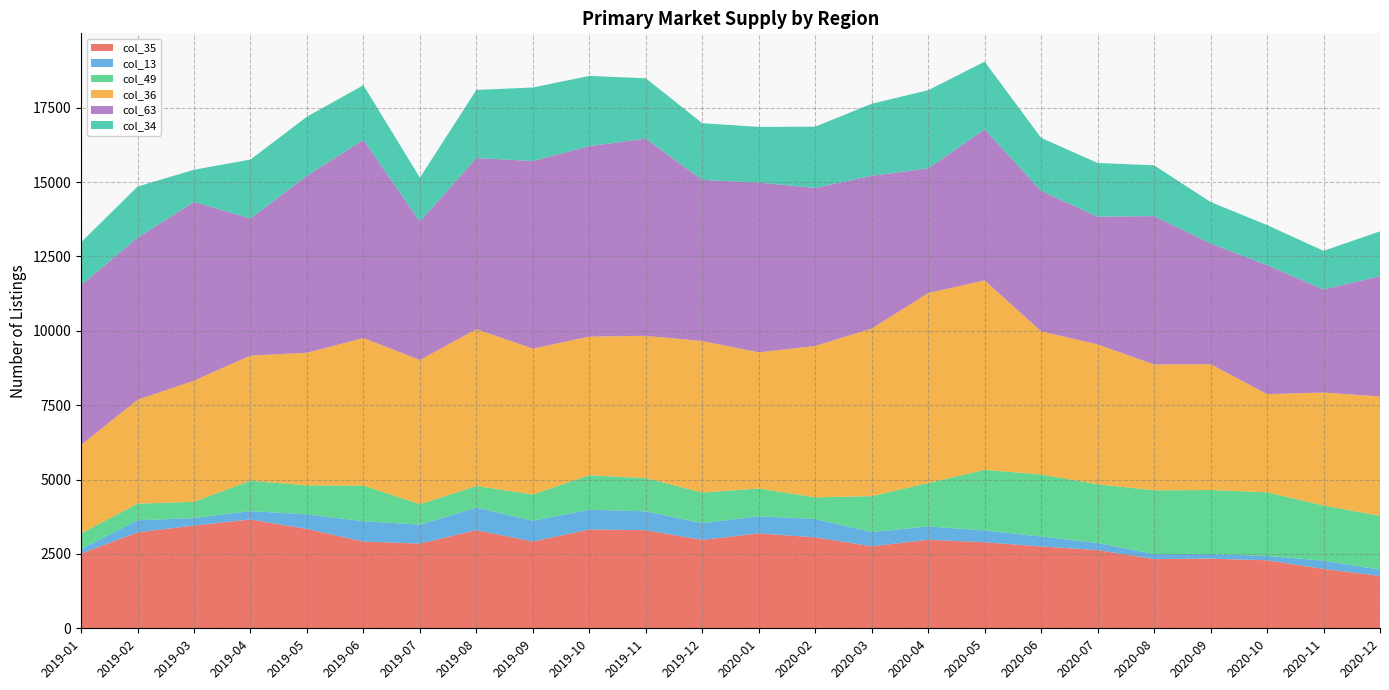

Reading right to left, list all the values displayed in this chart.

col_35: 1762	1996	2286	2342	2326	2631	2750	2892	2976	2756	3057	3191	2971	3297	3321	2918	3301	2847	2917	3339	3658	3456	3224	2513
col_13: 208	278	147	153	170	235	336	400	448	479	617	577	563	633	666	697	757	640	680	490	282	249	408	146
col_49: 1809	1855	2139	2153	2142	1976	2084	2033	1458	1208	728	930	1030	1119	1157	883	725	684	1200	975	1019	548	556	529
col_36: 4014	3796	3300	4231	4229	4703	4811	6370	6387	5631	5088	4578	5092	4782	4662	4903	5273	4849	4961	4457	4208	4071	3493	2973
col_63: 4046	3462	4338	4054	4989	4290	4724	5079	4189	5139	5313	5706	5418	6629	6402	6306	5751	4653	6662	5951	4609	6010	5447	5373
col_34: 1503	1301	1345	1398	1708	1806	1781	2273	2630	2420	2059	1872	1905	2028	2360	2472	2290	1474	1837	1985	1980	1080	1720	1438